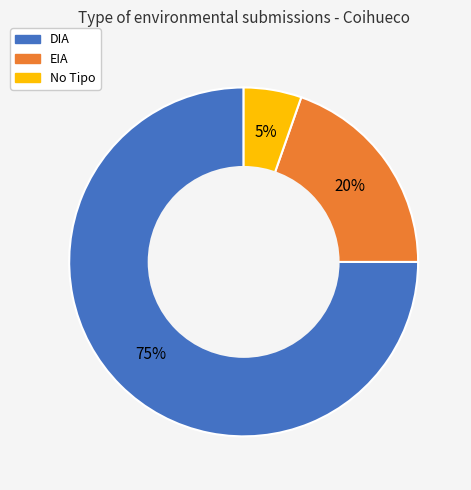

To the nearest percent, what is the difference between the largest and smallest slice percentages?

70%